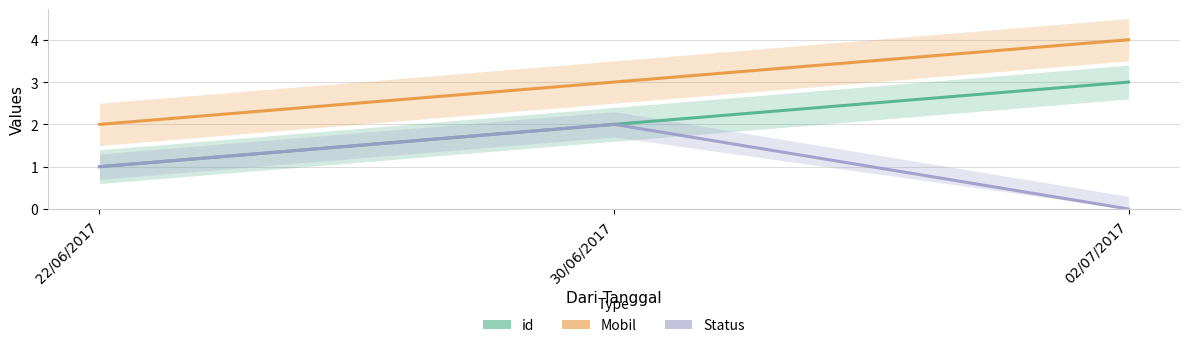

At which label is id closest to 2?

30/06/2017